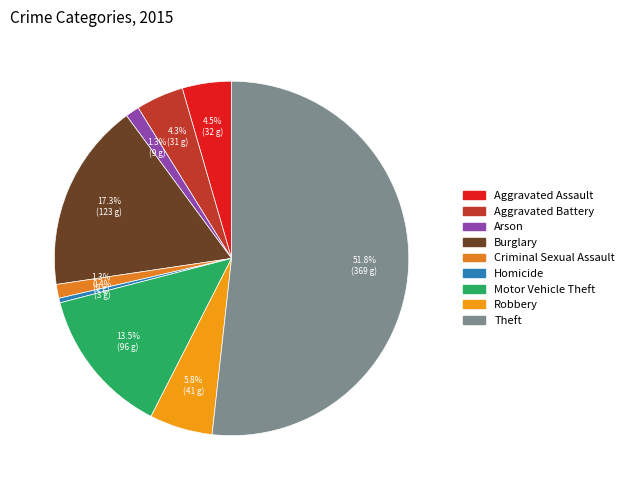

Between Motor Vehicle Theft and Robbery, which is larger?

Motor Vehicle Theft